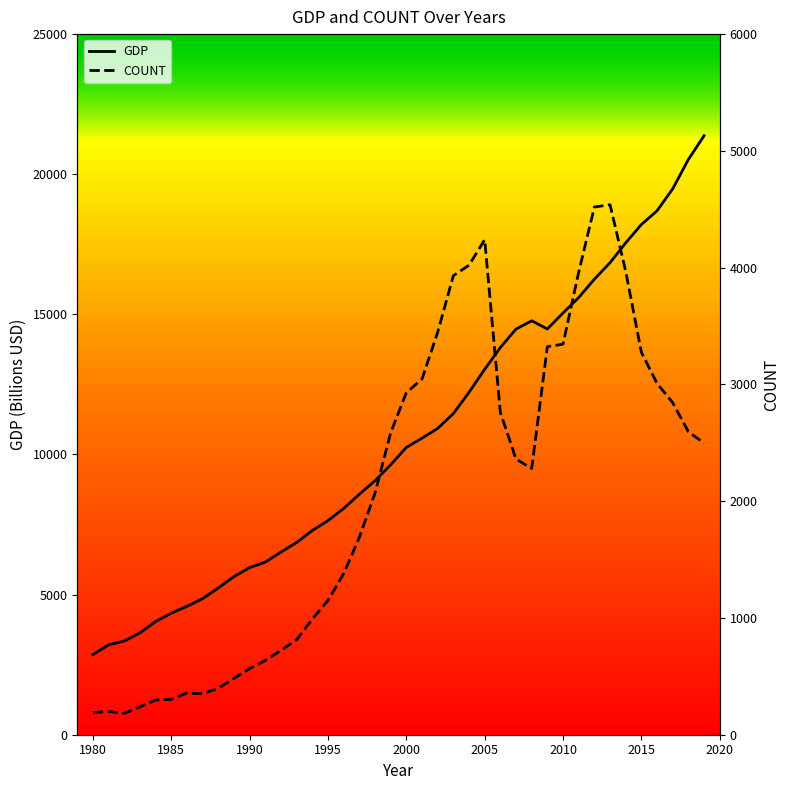

What is the highest value of the GDP series?

21373